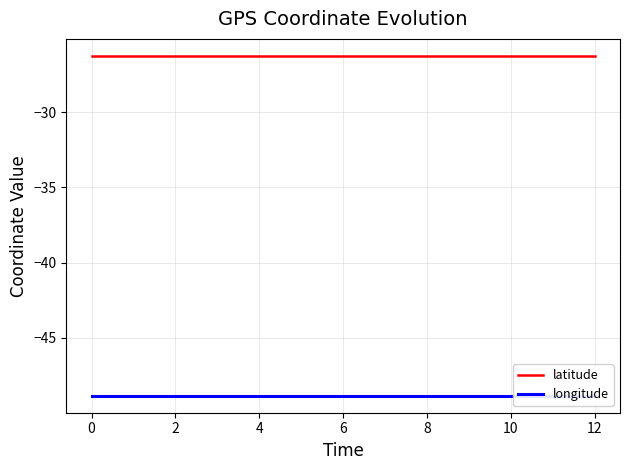

Count the number of categories in the chart.

13